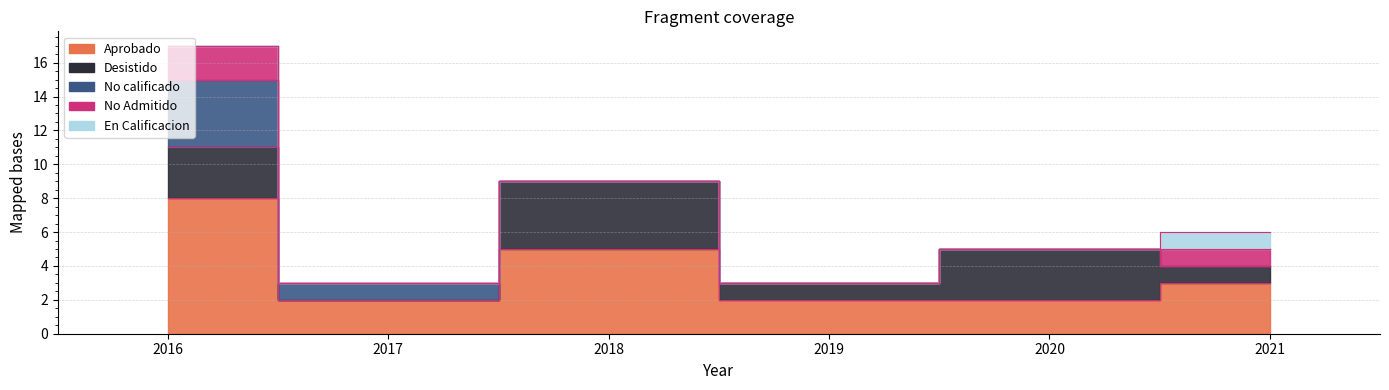

What are all the series names shown in the legend?

Aprobado, Desistido, No calificado, No Admitido, En Calificacion